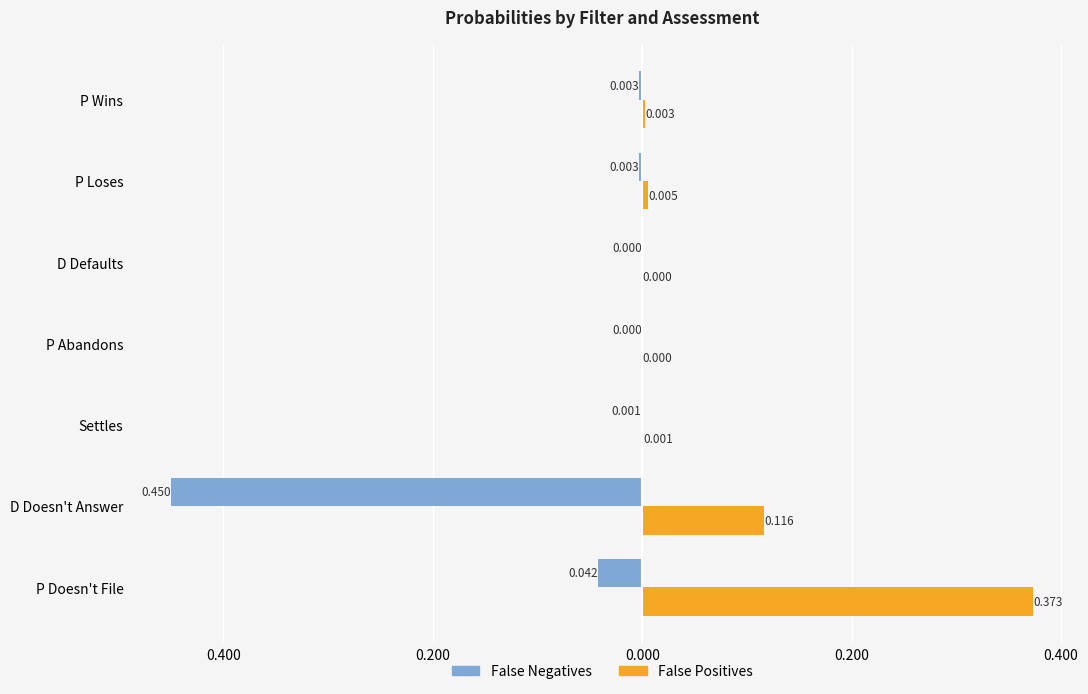

What are all the series names shown in the legend?

False Negatives, False Positives